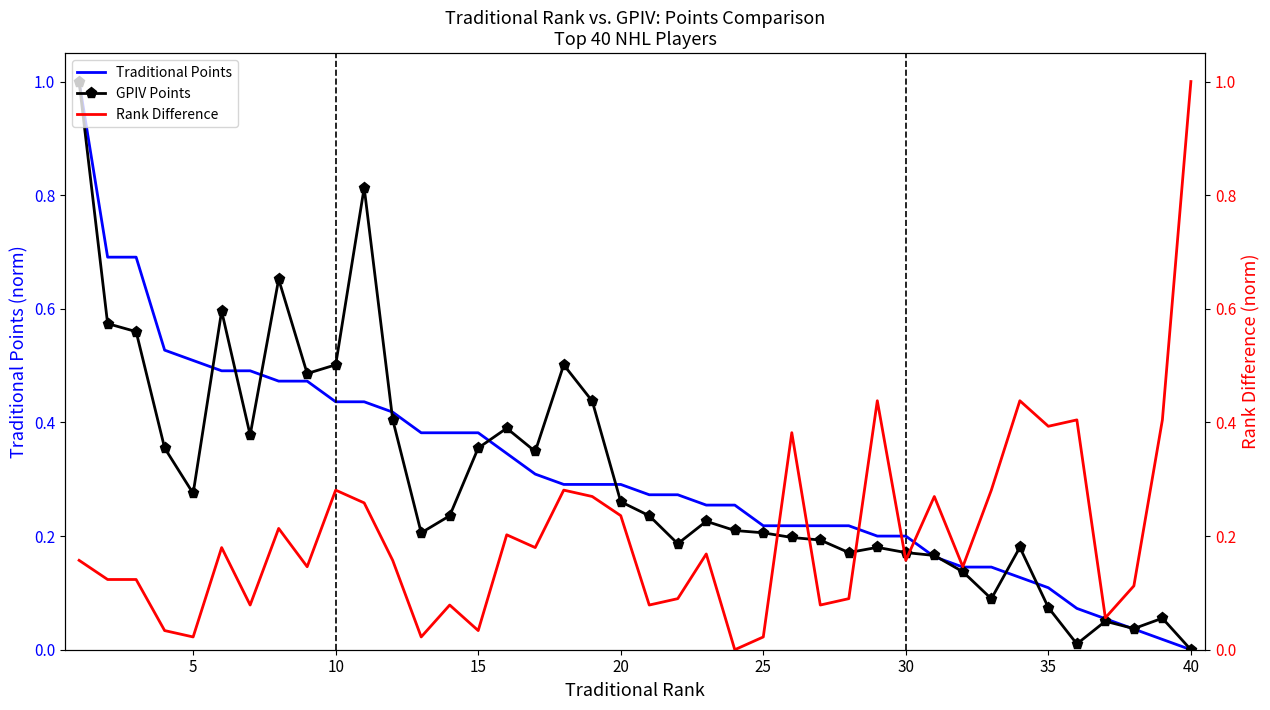

What is the value of the Traditional Points point at the 32nd from the left?

0.1